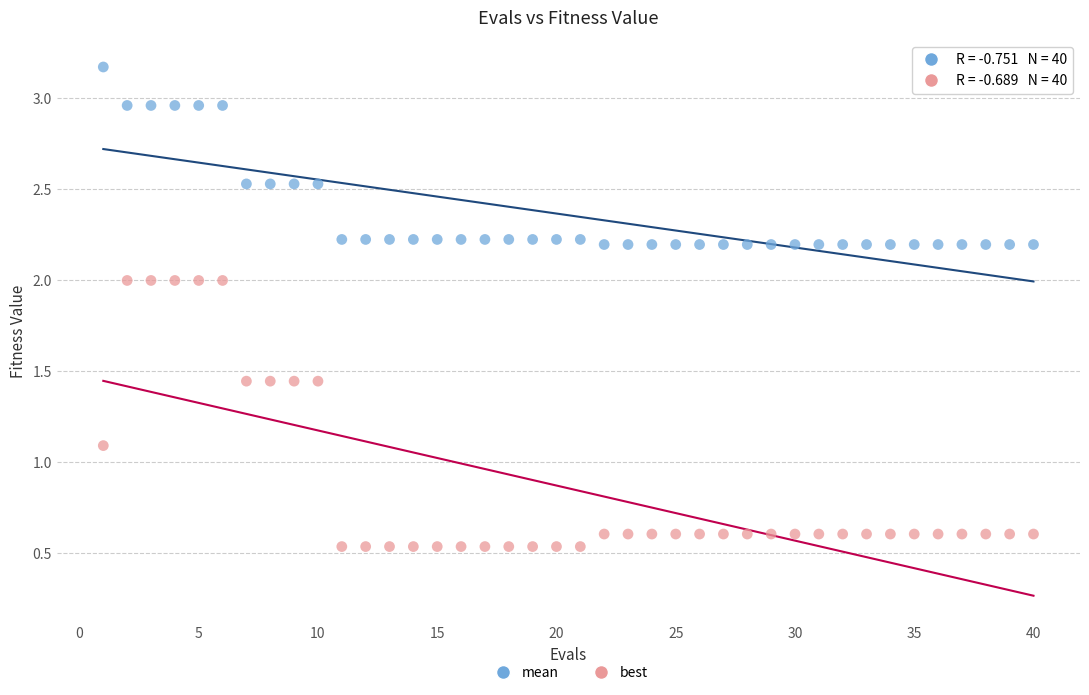

Which series contains the highest Y value?

mean